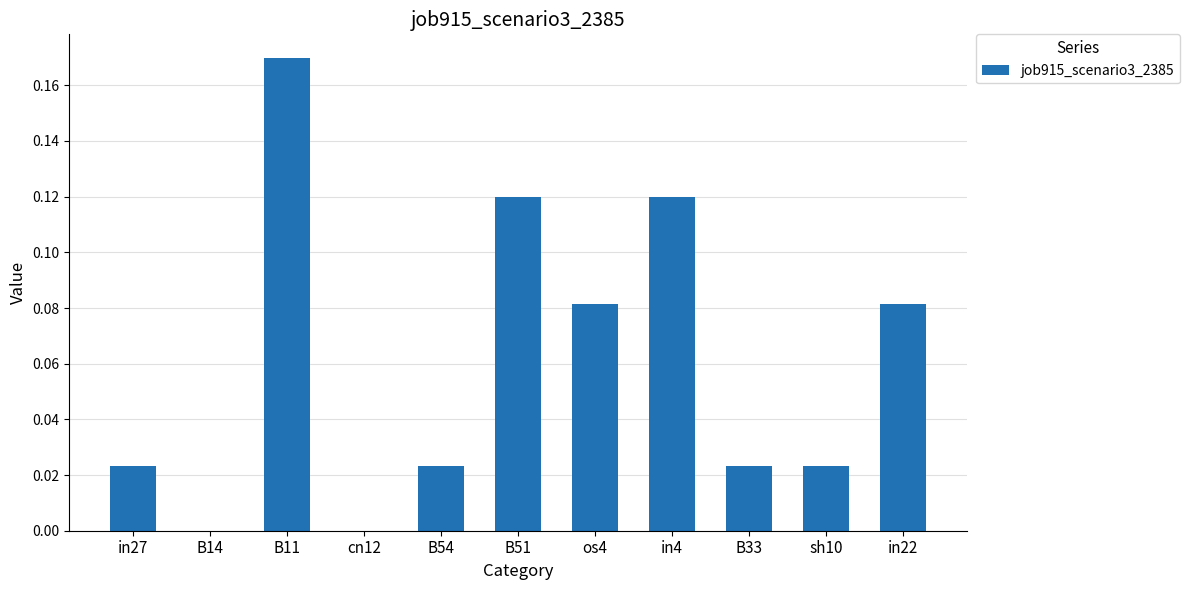

What is the sum of all values?

0.7